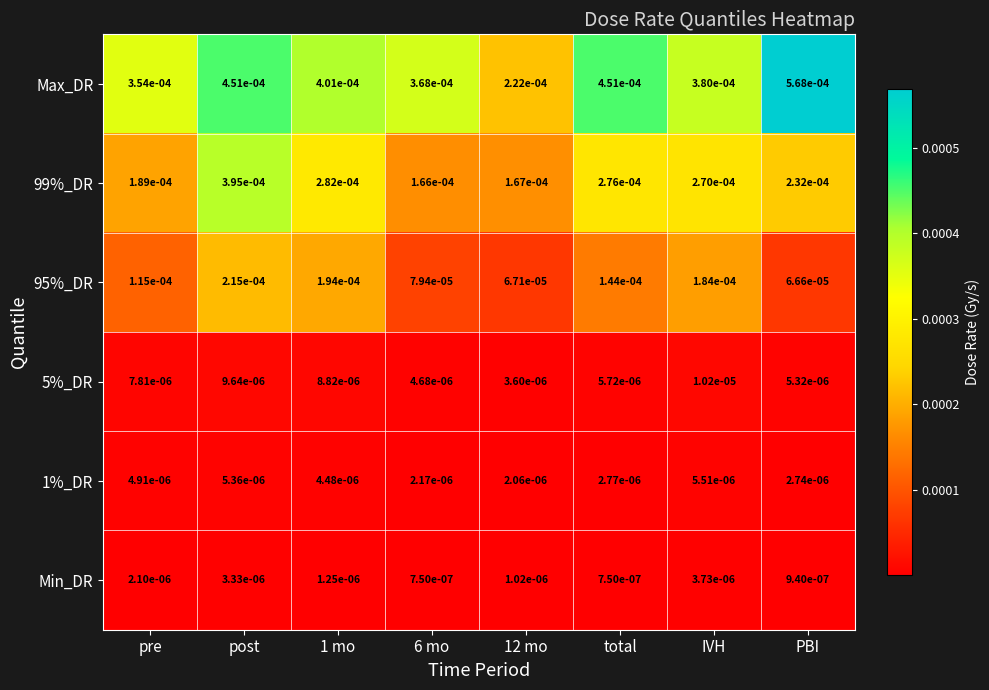

At which category is the sum across all series the highest?

post